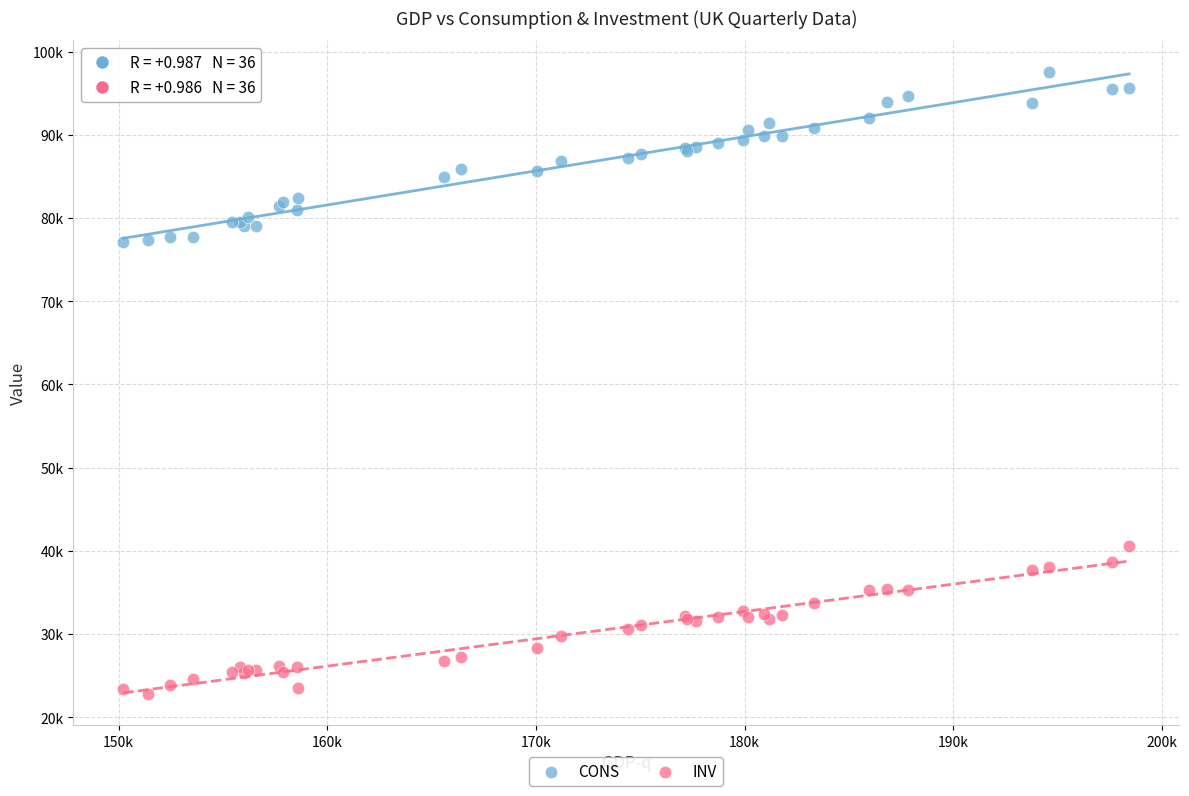

Which series reaches the maximum Y coordinate?

CONS